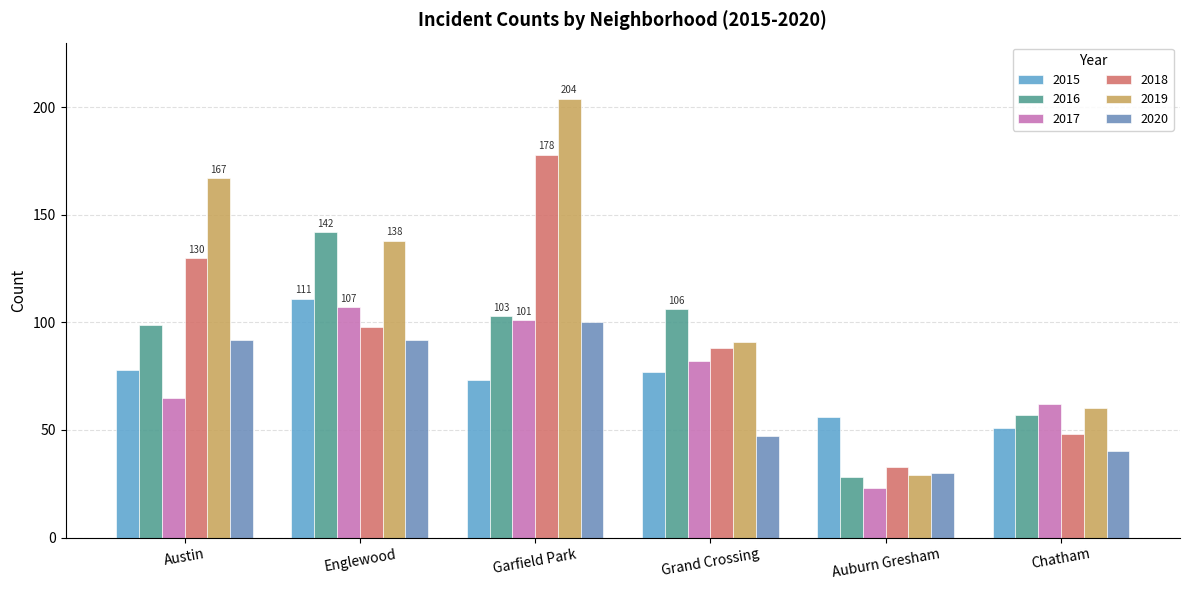

Which series has the largest total across all categories?

2019